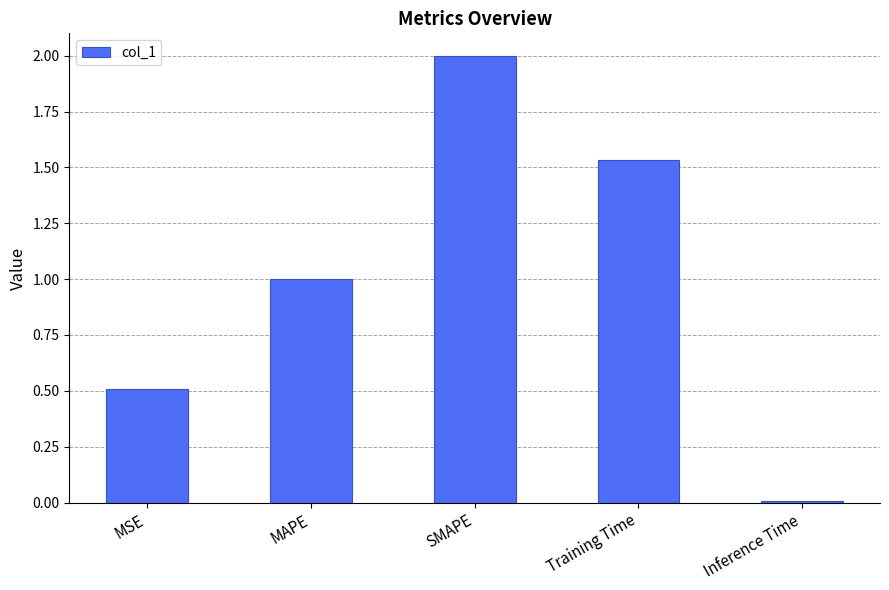

The chart shows a value of 3.2 at SMAPE. True or false?

False